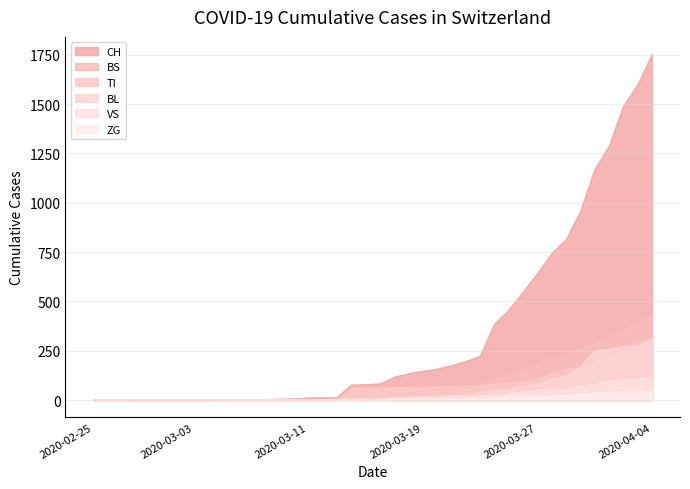

What is the sum of all VS values?

995